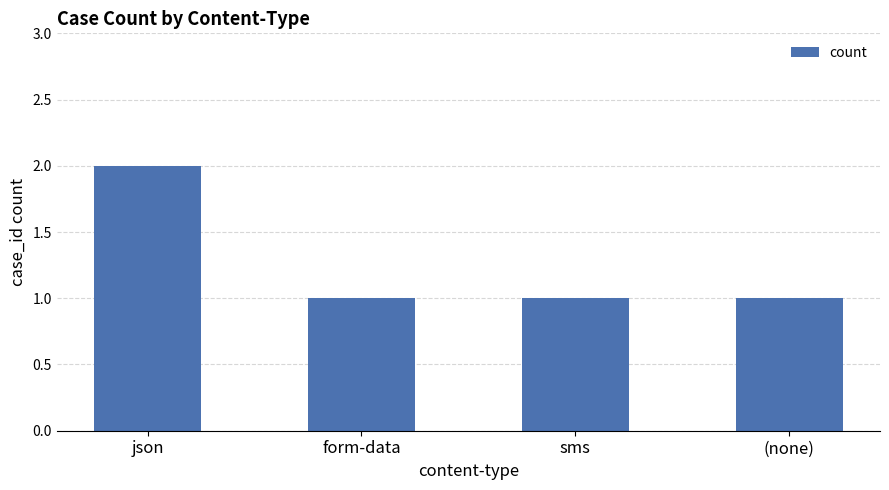

Approximately how many times larger is the value at json compared to (none)?

2.0